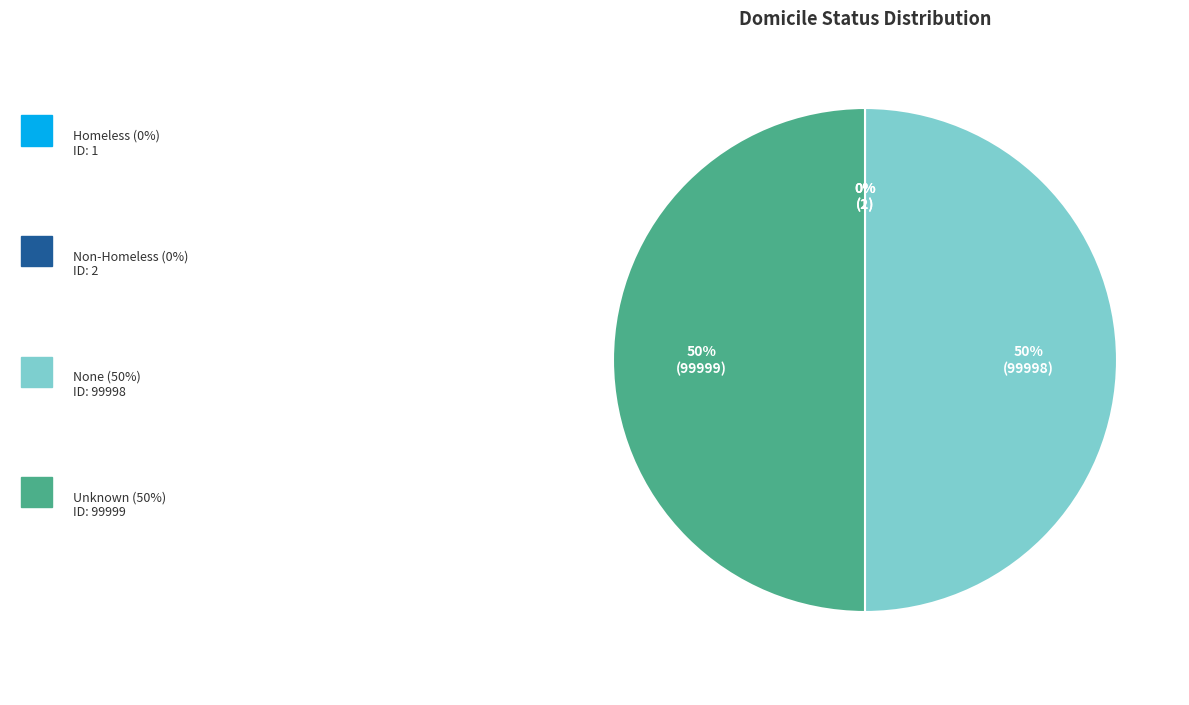

To the nearest percent, what is the average slice percentage?

25%